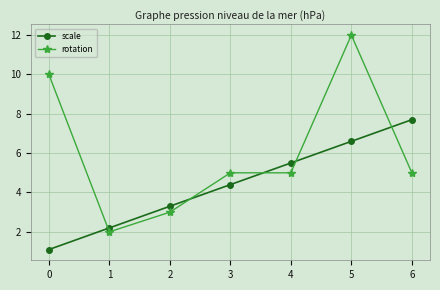

Rank the series at 3 from highest to lowest value.

rotation, scale